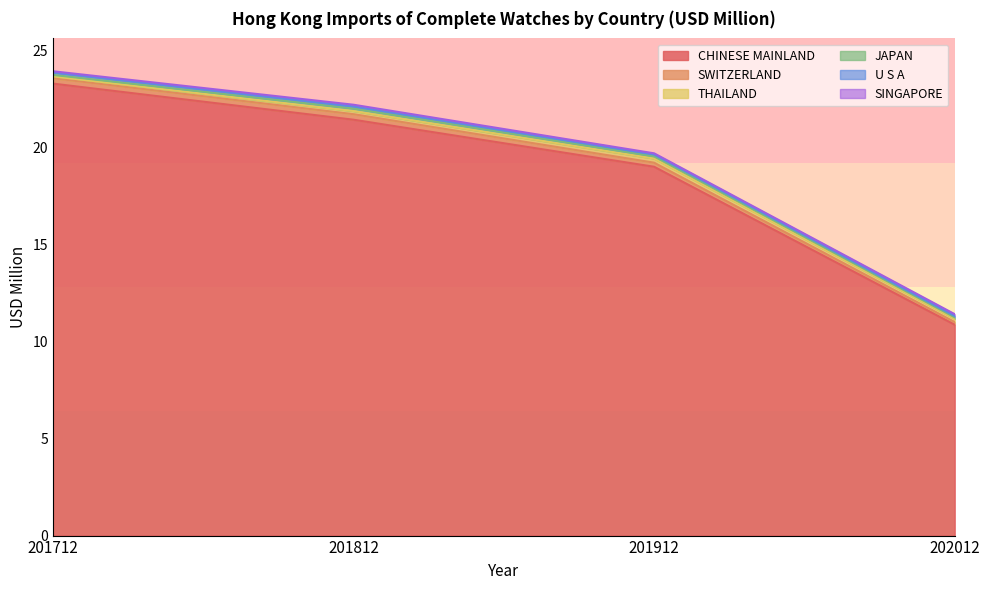

True or false: JAPAN has more than 0 interior local peaks.

True